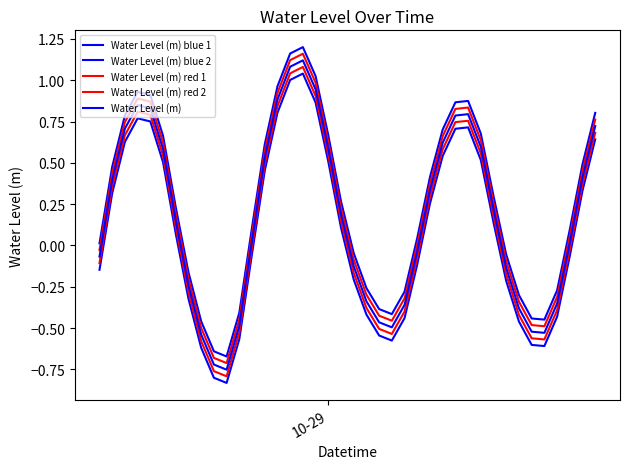

How many values in Water Level (m) blue 1 are below zero?

15